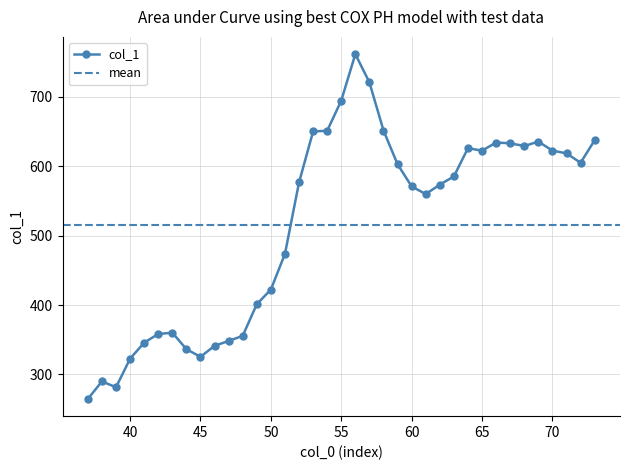

Which category has the lowest value across all series?

37